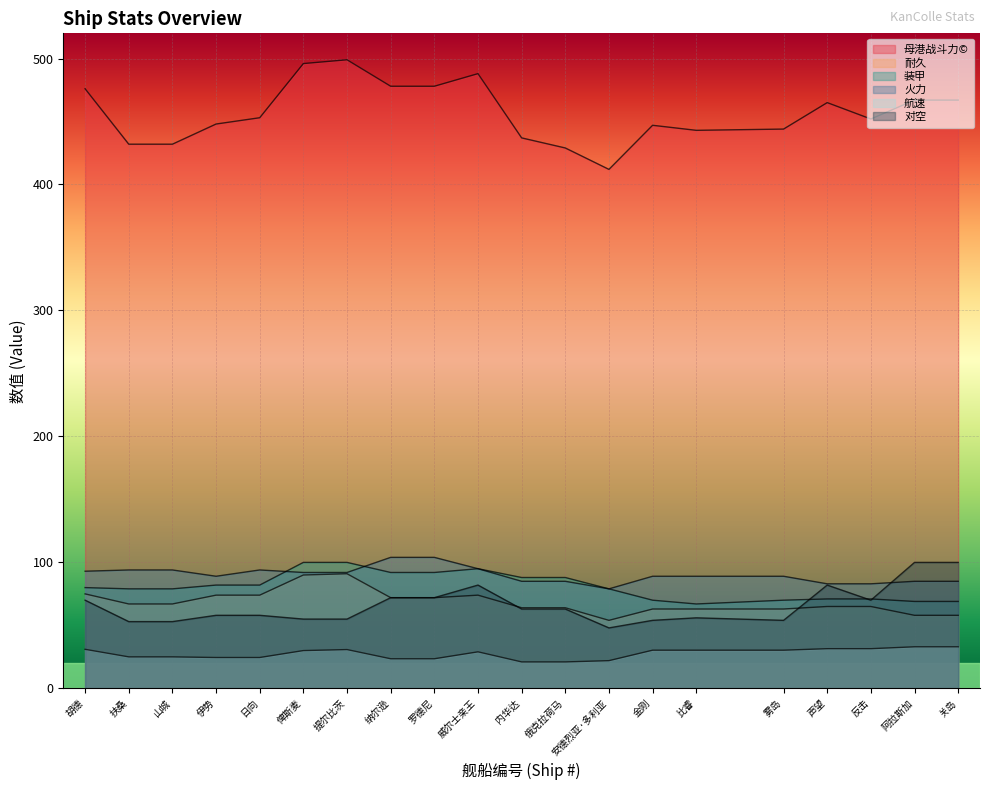

Reading left to right, extract all data points from this chart.

母港战斗力©: 胡德=476.0	扶桑=432.0	山城=432.0	伊势=448.0	日向=453.0	俾斯麦=496.0	提尔比茨=499.0	纳尔逊=478.0	罗德尼=478.0	威尔士亲王=488.0	内华达=437.0	俄克拉荷马=429.0	安德烈亚·多利亚=412.0	金刚=447.0	比睿=443.0	雾岛=444.0	声望=465.0	反击=452.0	阿拉斯加=467.0	关岛=467.0
耐久: 胡德=75.0	扶桑=67.0	山城=67.0	伊势=74.0	日向=74.0	俾斯麦=90.0	提尔比茨=91.0	纳尔逊=72.0	罗德尼=72.0	威尔士亲王=74.0	内华达=64.0	俄克拉荷马=64.0	安德烈亚·多利亚=54.0	金刚=63.0	比睿=63.0	雾岛=63.0	声望=65.0	反击=65.0	阿拉斯加=58.0	关岛=58.0
装甲: 胡德=80.0	扶桑=79.0	山城=79.0	伊势=82.0	日向=82.0	俾斯麦=100.0	提尔比茨=100.0	纳尔逊=92.0	罗德尼=92.0	威尔士亲王=95.0	内华达=88.0	俄克拉荷马=88.0	安德烈亚·多利亚=79.0	金刚=70.0	比睿=67.0	雾岛=70.0	声望=71.0	反击=71.0	阿拉斯加=69.0	关岛=69.0
火力: 胡德=93.0	扶桑=94.0	山城=94.0	伊势=89.0	日向=94.0	俾斯麦=92.0	提尔比茨=92.0	纳尔逊=104.0	罗德尼=104.0	威尔士亲王=95.0	内华达=85.0	俄克拉荷马=85.0	安德烈亚·多利亚=79.0	金刚=89.0	比睿=89.0	雾岛=89.0	声望=83.0	反击=83.0	阿拉斯加=85.0	关岛=85.0
航速: 胡德=31.0	扶桑=25.0	山城=25.0	伊势=24.5	日向=24.5	俾斯麦=30.0	提尔比茨=30.8	纳尔逊=23.5	罗德尼=23.5	威尔士亲王=29.0	内华达=21.0	俄克拉荷马=21.0	安德烈亚·多利亚=22.0	金刚=30.3	比睿=30.3	雾岛=30.3	声望=31.5	反击=31.5	阿拉斯加=33.0	关岛=33.0
对空: 胡德=70.0	扶桑=53.0	山城=53.0	伊势=58.0	日向=58.0	俾斯麦=55.0	提尔比茨=55.0	纳尔逊=72.0	罗德尼=72.0	威尔士亲王=82.0	内华达=63.0	俄克拉荷马=63.0	安德烈亚·多利亚=48.0	金刚=54.0	比睿=56.0	雾岛=54.0	声望=82.0	反击=70.0	阿拉斯加=100.0	关岛=100.0